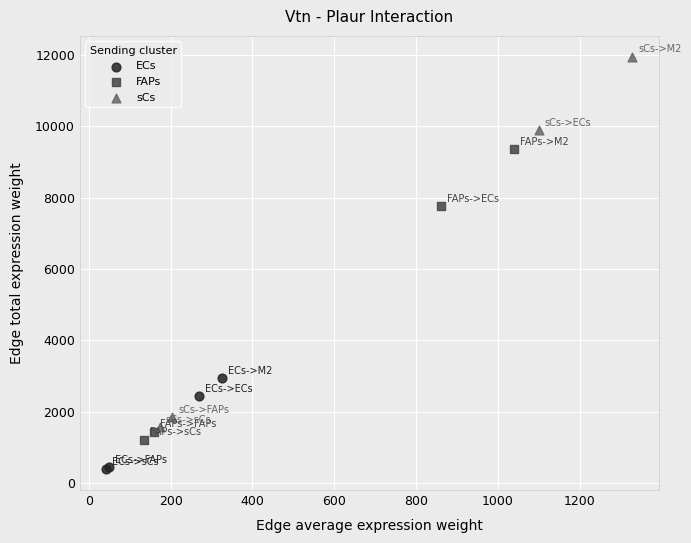

Which series reaches the maximum Y coordinate?

sCs